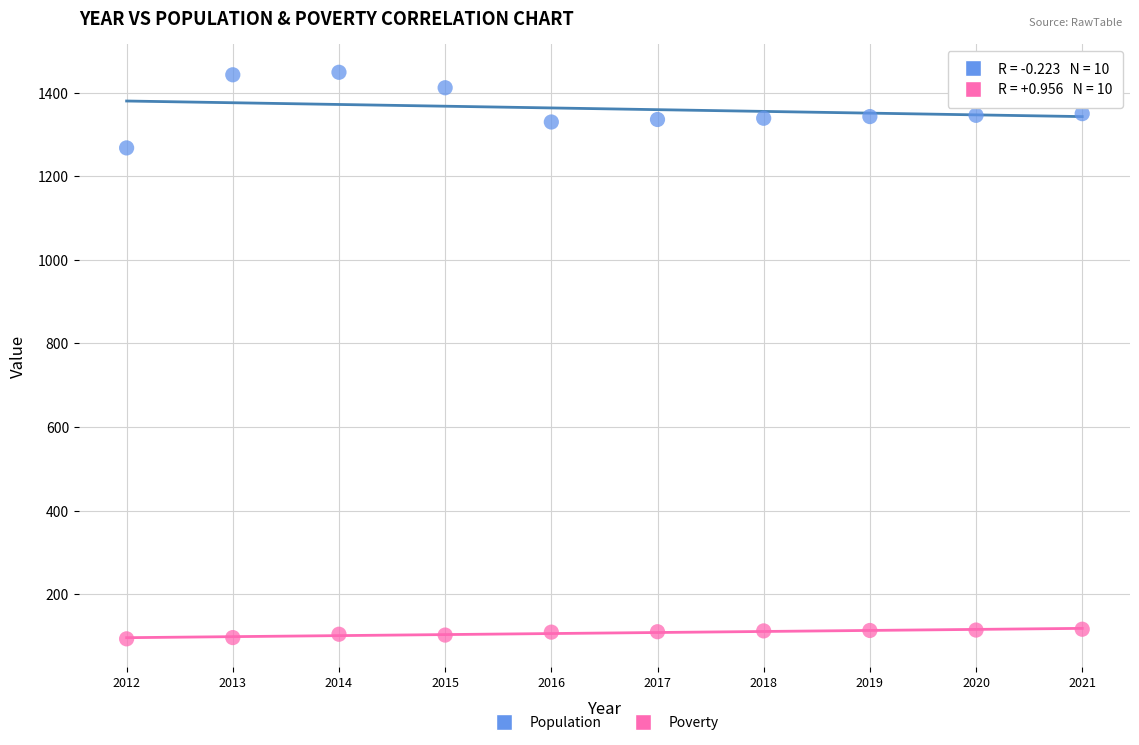

Which series has the largest Y range (max minus min)?

Population